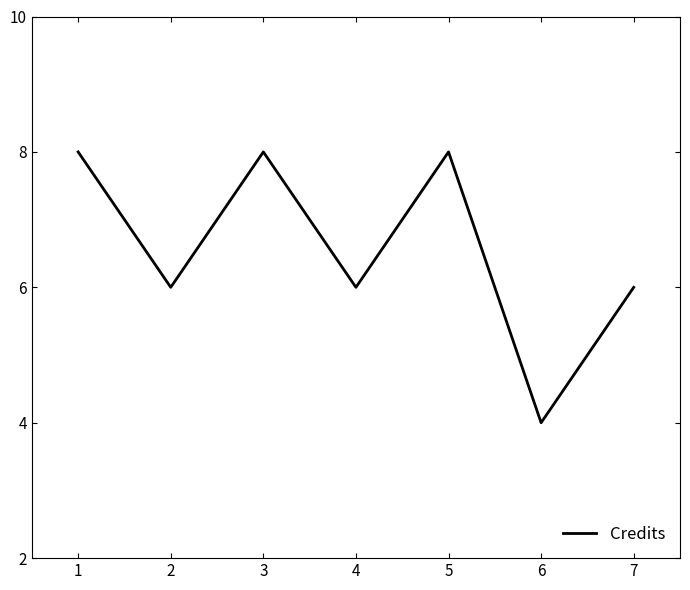

What is the smallest value displayed?

4